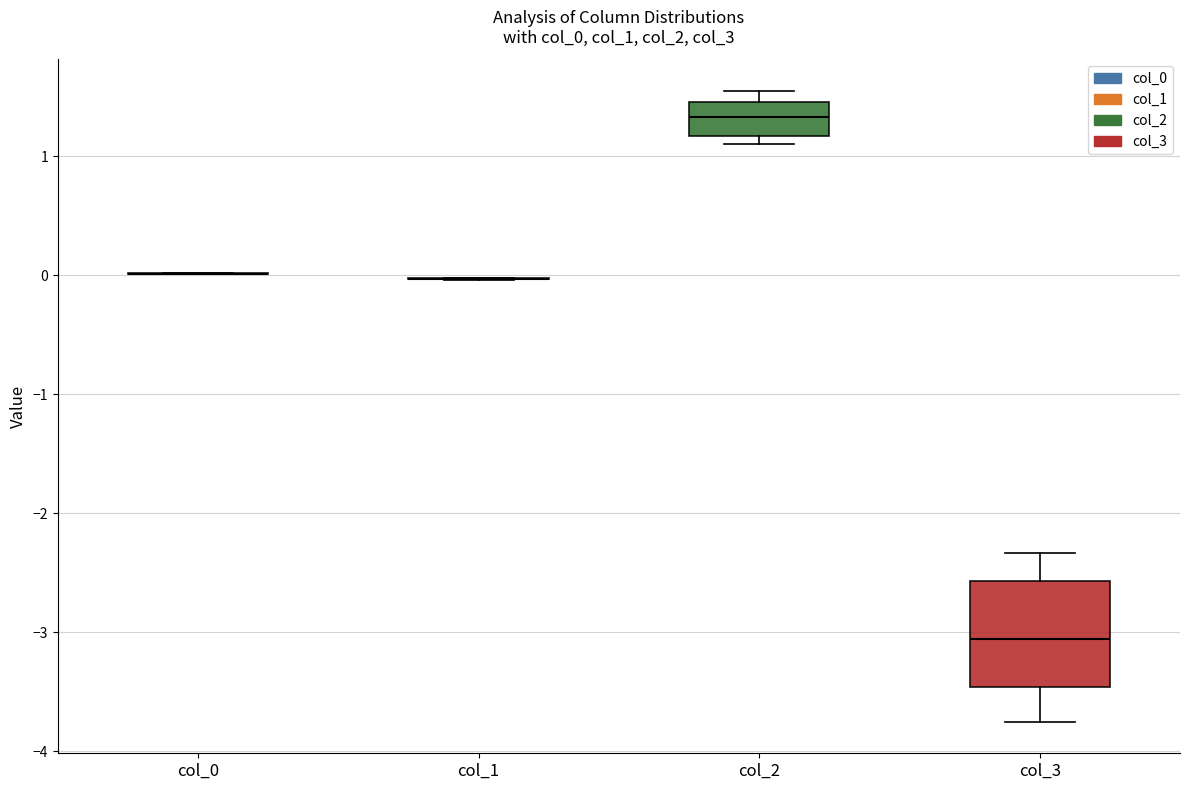

Where does the median line of the box for col_3 sit on the y-axis? The values are not printed on the chart, so give them approximately, as read against the axis.

-3.1